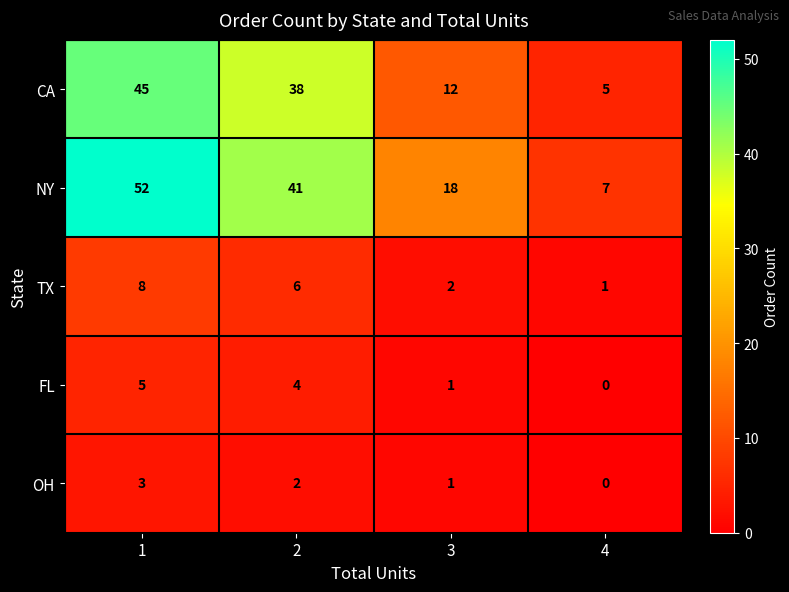

What is the maximum value shown in the chart?

52